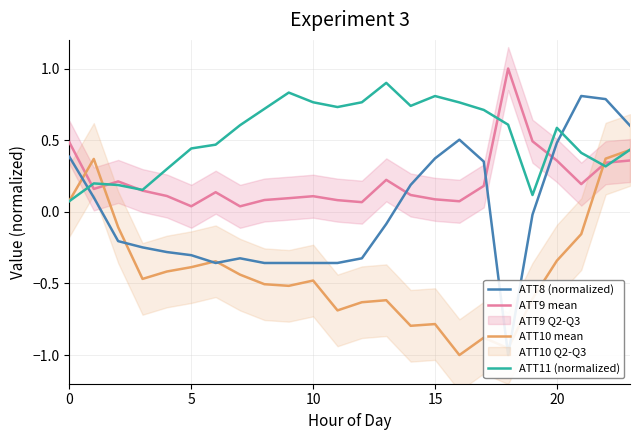

At how many categories does at least one series exceed 0?

24